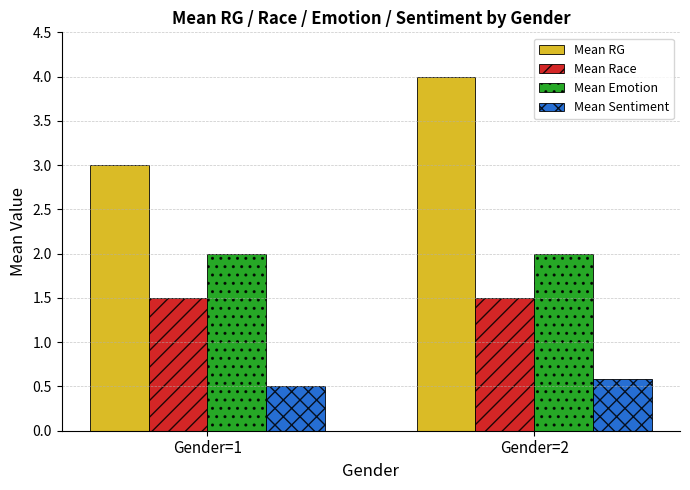

What are all the series names shown in the legend?

Mean RG, Mean Race, Mean Emotion, Mean Sentiment